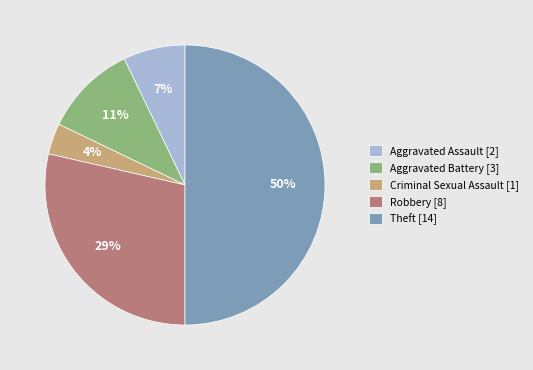

True or false: Aggravated Assault accounts for 2% of the total.

False